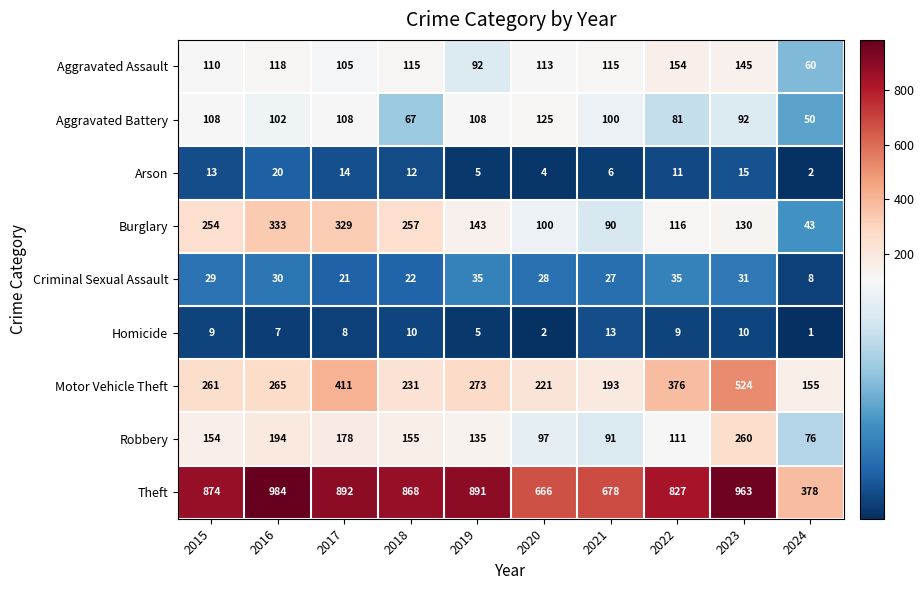

At how many categories does at least one series exceed 147?

10